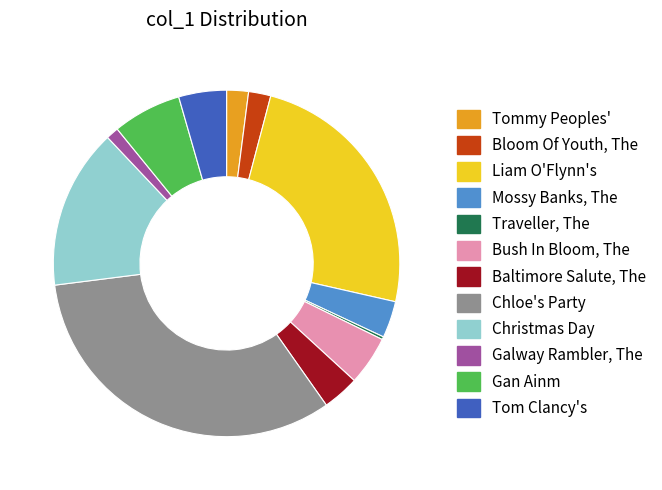

Do Liam O'Flynn's and Tommy Peoples' together represent more than half of the pie?

No